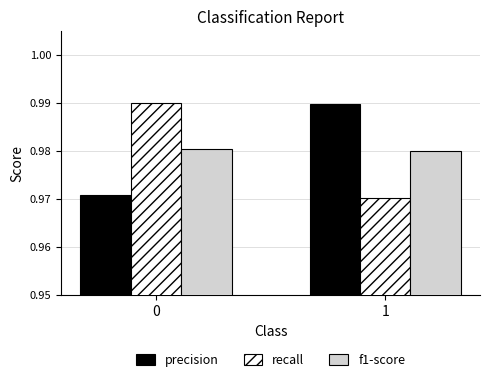

The value of f1-score at 0 is 1.7. True or false?

False